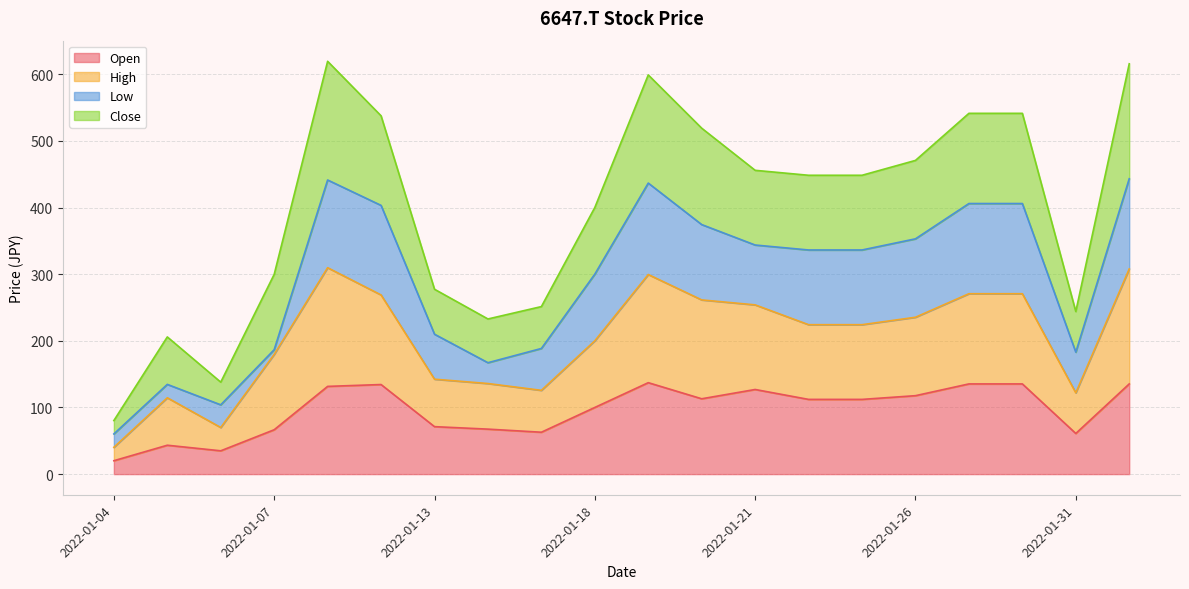

True or false: Open has more than 0 points higher than both neighbors.

True